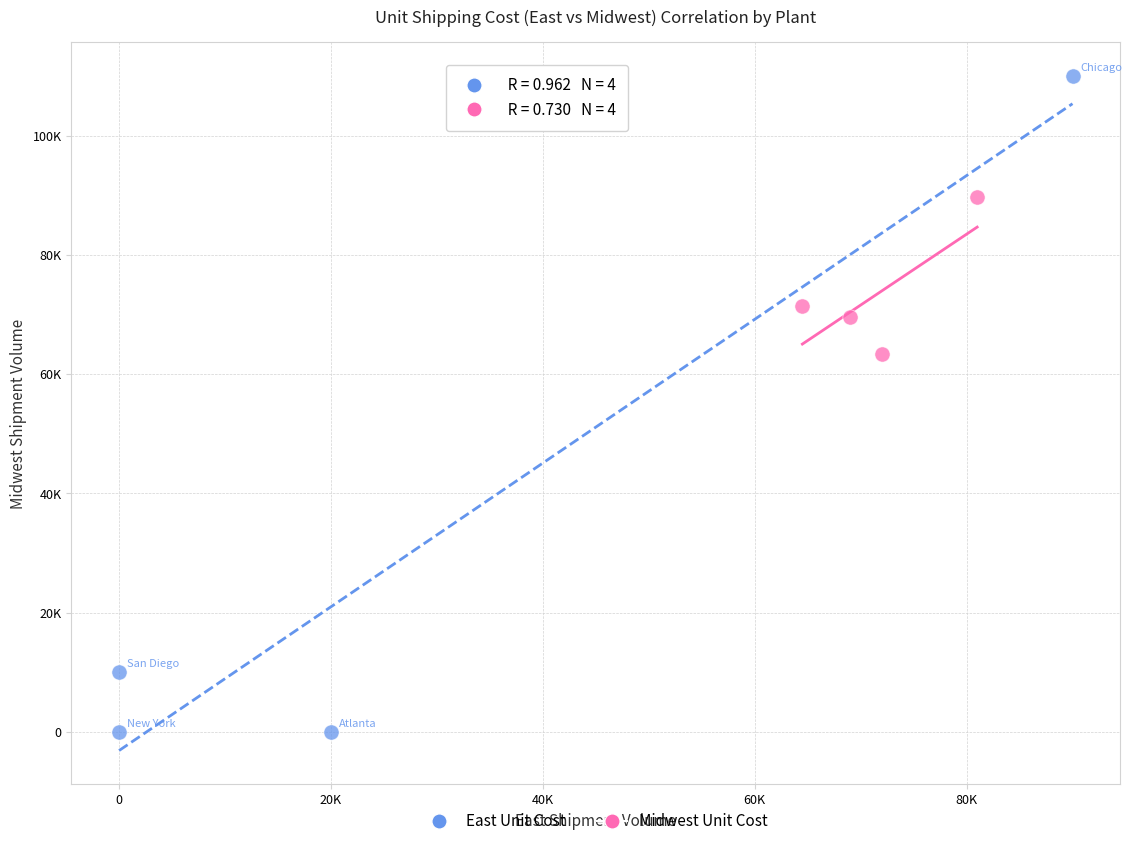

Which series has the widest spread of Y values?

East Unit Cost